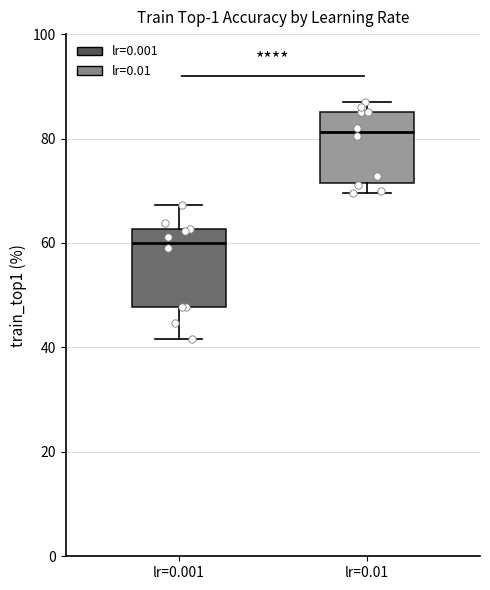

Where does the lower whisker of the box for lr=0.001 end on the y-axis? The values are not printed on the chart, so give them approximately, as read against the axis.

42